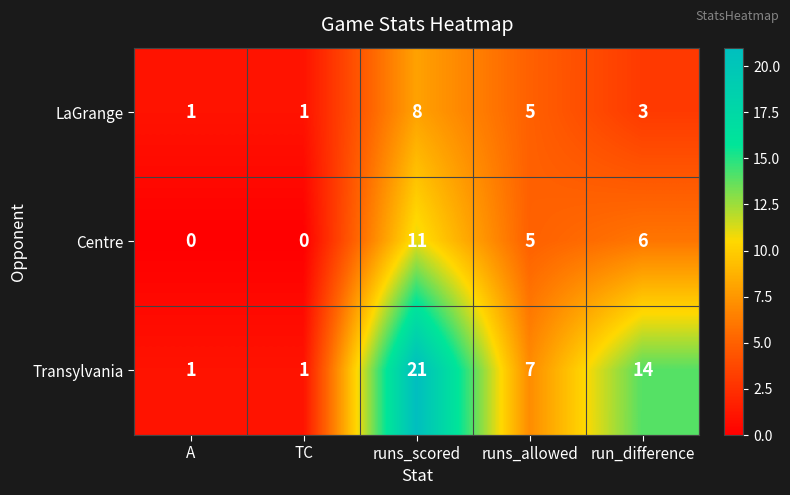

The Transylvania series shows 1 at TC. True or false?

True